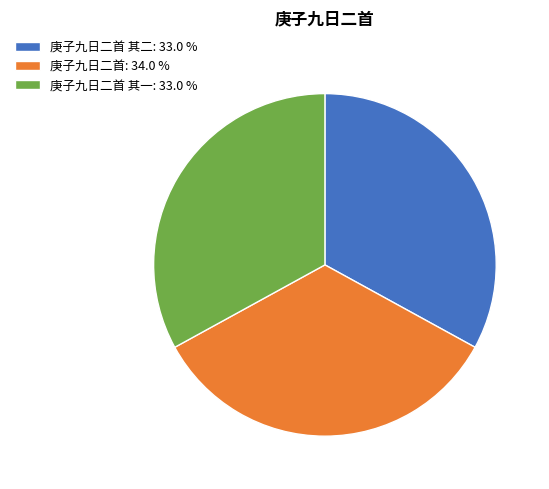

How many slices are in this pie chart?

3